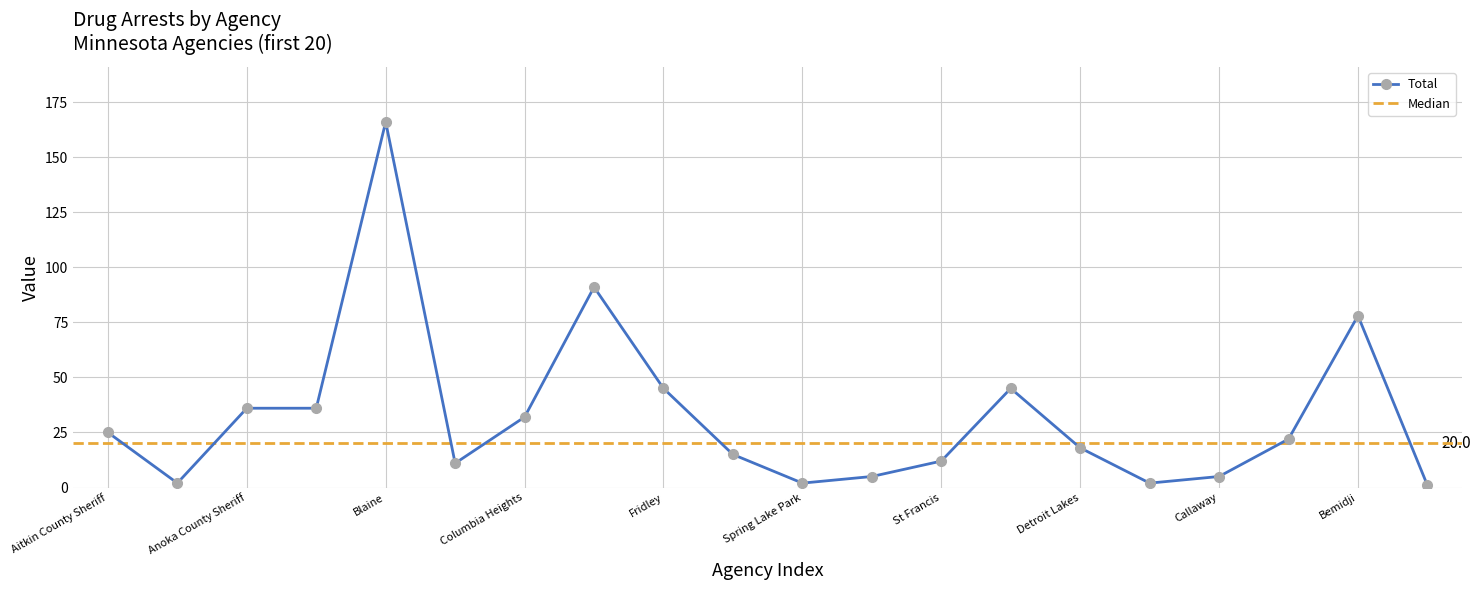

Is it true that Other Narcotics equals 1 at Ramsey?

False